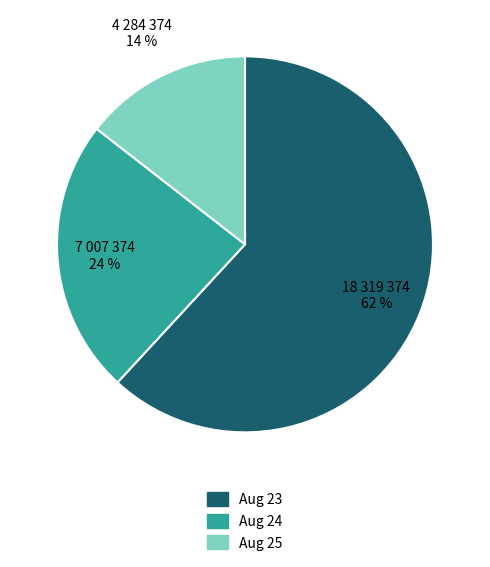

Count the number of slices in the pie.

3